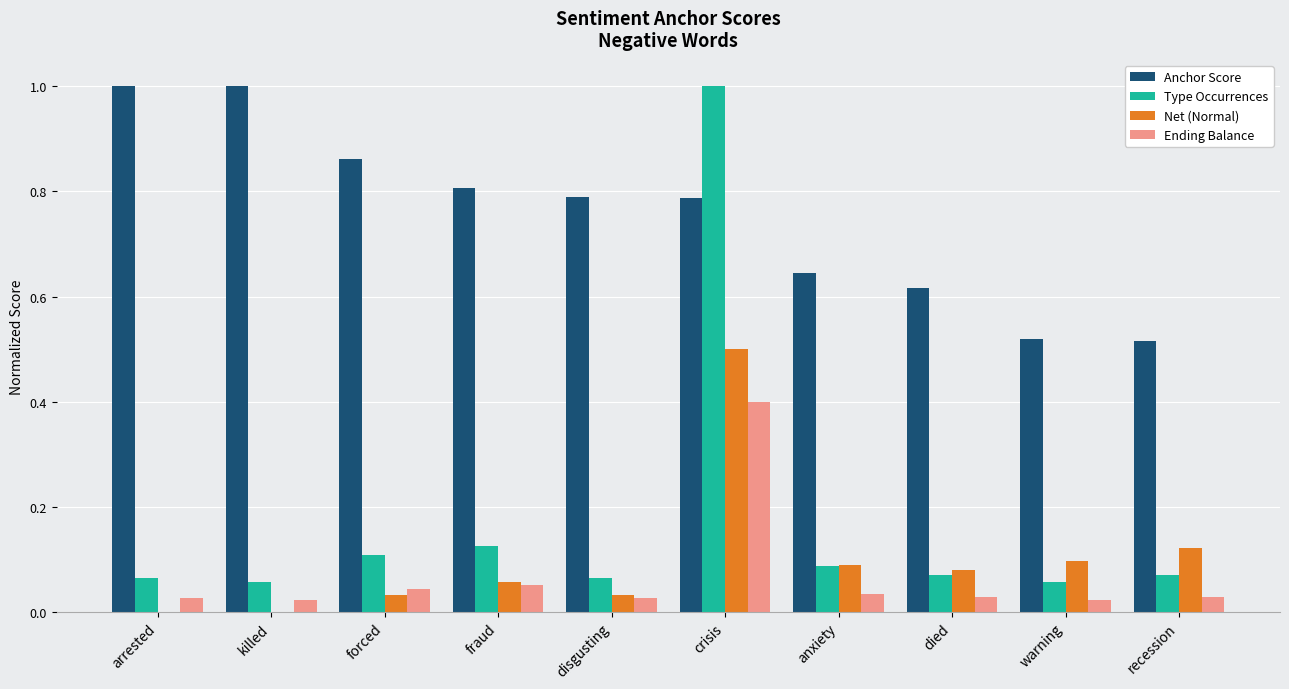

True or false: Anchor Score has a value of 0.2 at recession.

False